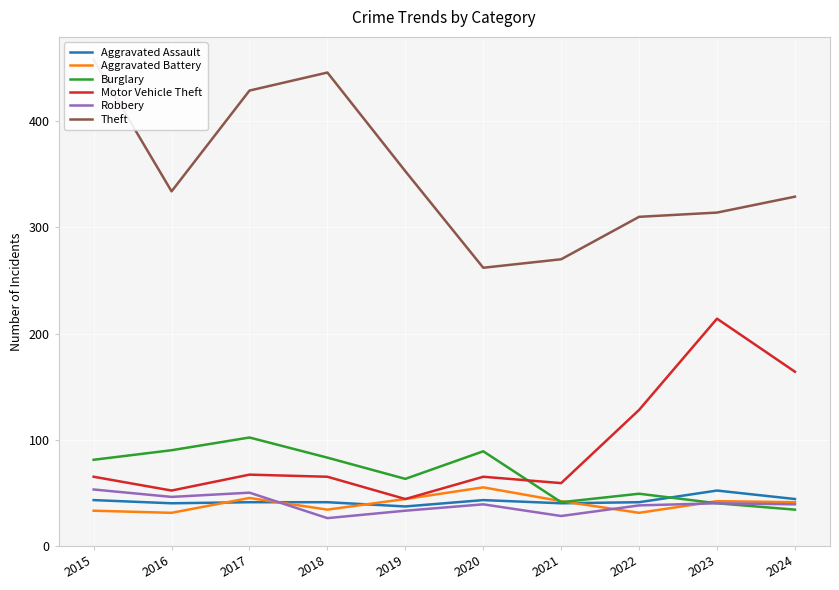

Reading left to right, what are all the values shown in this chart?

Aggravated Assault: 2015=43	2016=40	2017=41	2018=41	2019=37	2020=43	2021=40	2022=41	2023=52	2024=44
Aggravated Battery: 2015=33	2016=31	2017=45	2018=34	2019=44	2020=55	2021=42	2022=31	2023=42	2024=41
Burglary: 2015=81	2016=90	2017=102	2018=83	2019=63	2020=89	2021=41	2022=49	2023=40	2024=34
Motor Vehicle Theft: 2015=65	2016=52	2017=67	2018=65	2019=44	2020=65	2021=59	2022=128	2023=214	2024=164
Robbery: 2015=53	2016=46	2017=50	2018=26	2019=33	2020=39	2021=28	2022=38	2023=40	2024=39
Theft: 2015=458	2016=334	2017=429	2018=446	2019=353	2020=262	2021=270	2022=310	2023=314	2024=329